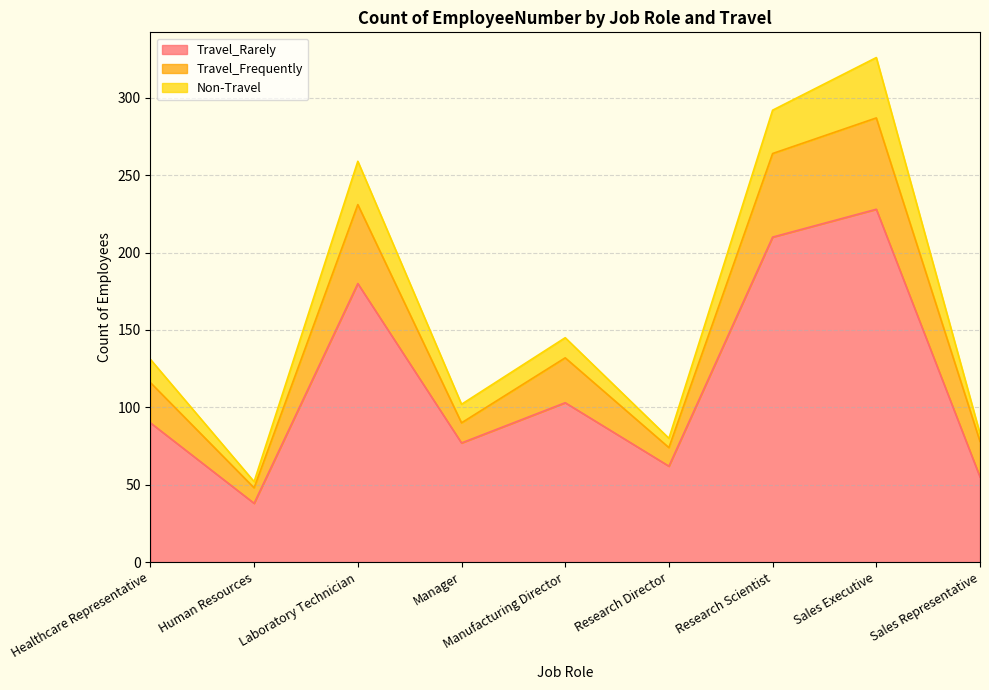

True or false: Travel_Frequently has a value of 72 at Healthcare Representative.

False